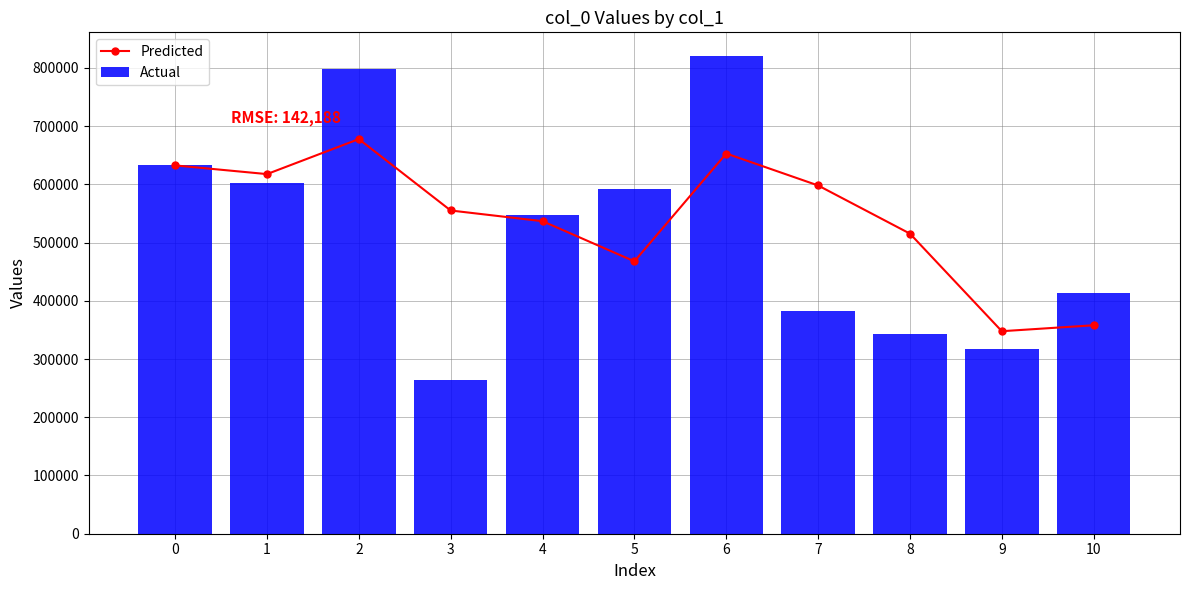

Which series has the largest range (max minus min)?

Actual